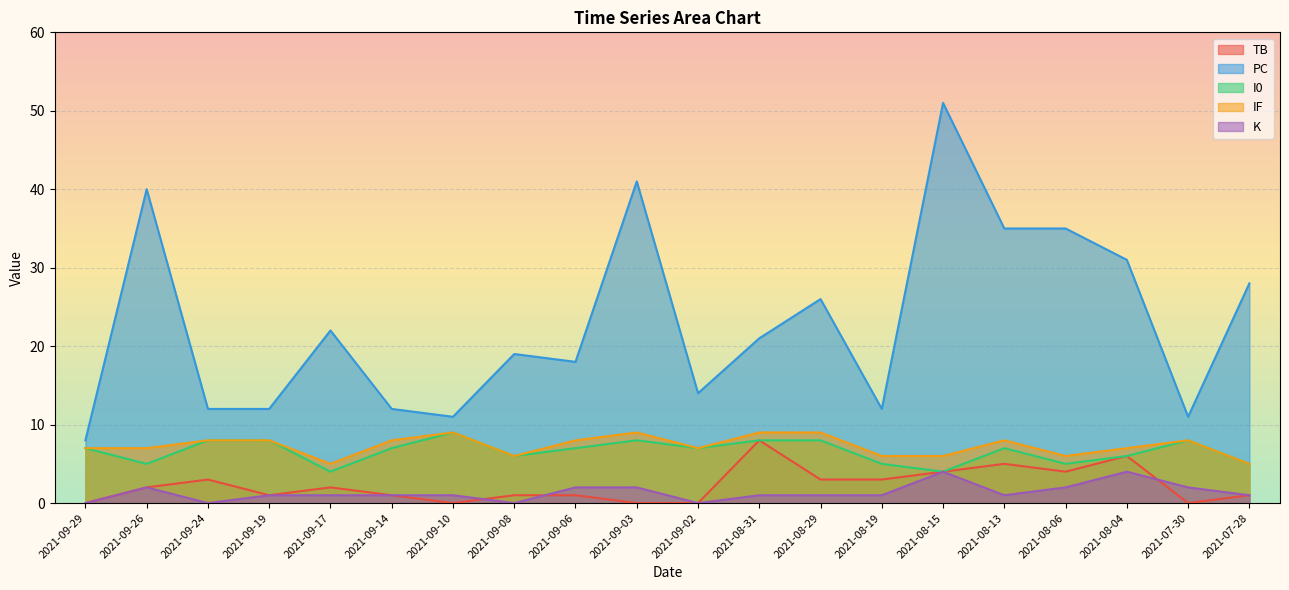

What is the value of the I0 point at the 13th from the left?

8